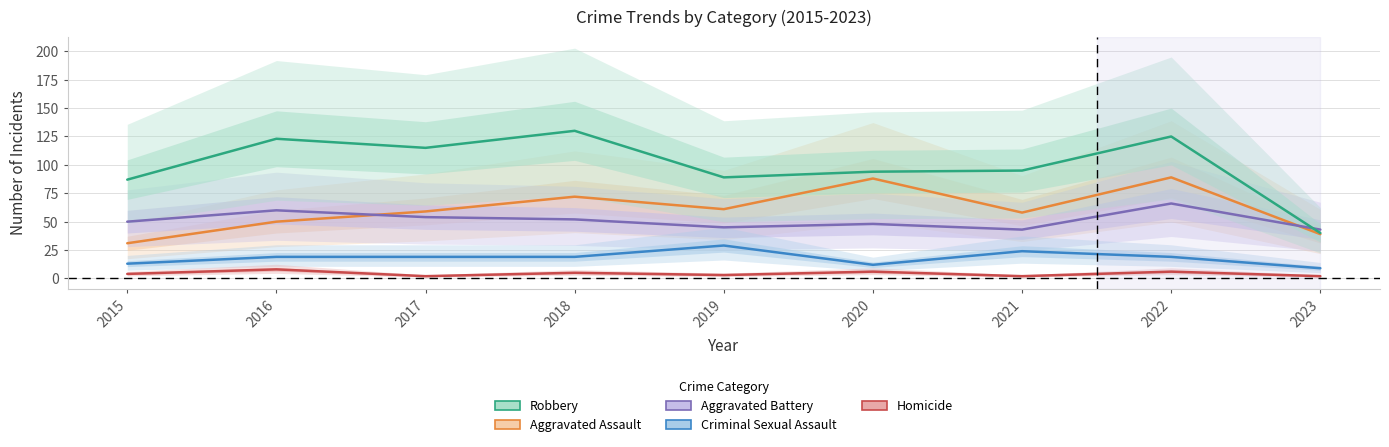

Between which two adjacent categories do Aggravated Assault and Aggravated Battery first intersect?

2016 and 2017